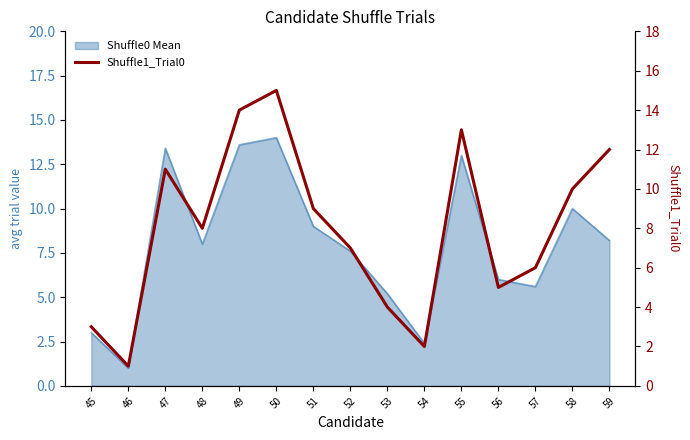

At which label is the value closest to 8?

48